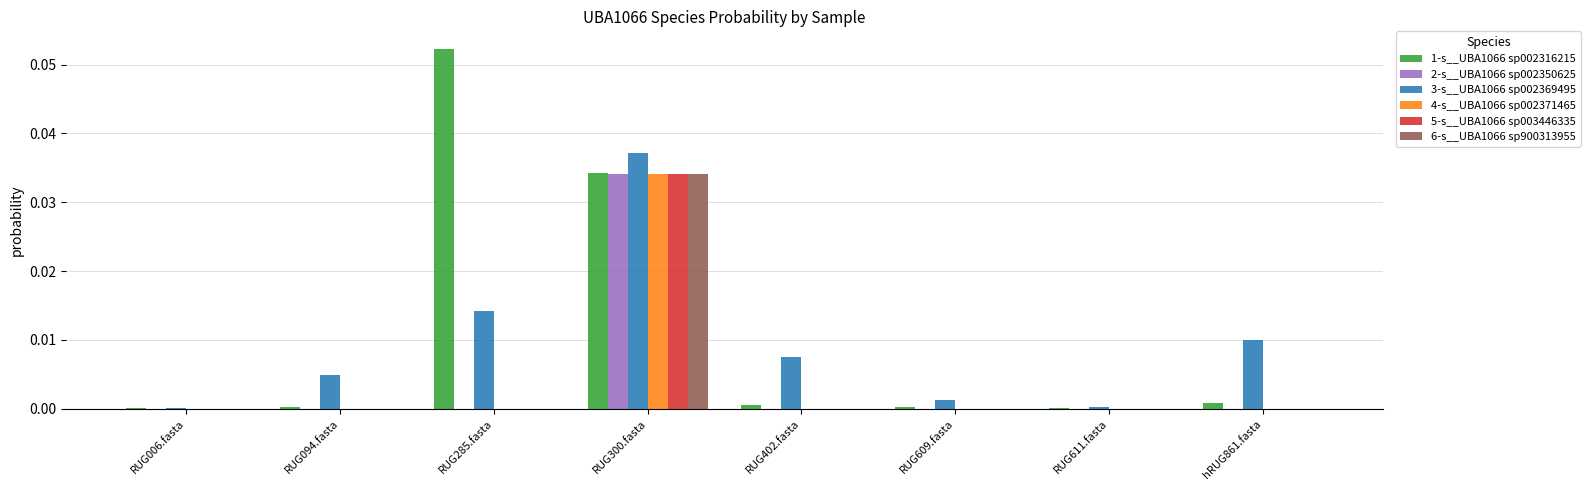

The value of 3-s__UBA1066 sp002369495 at RUG006.fasta is 0.0. True or false?

True